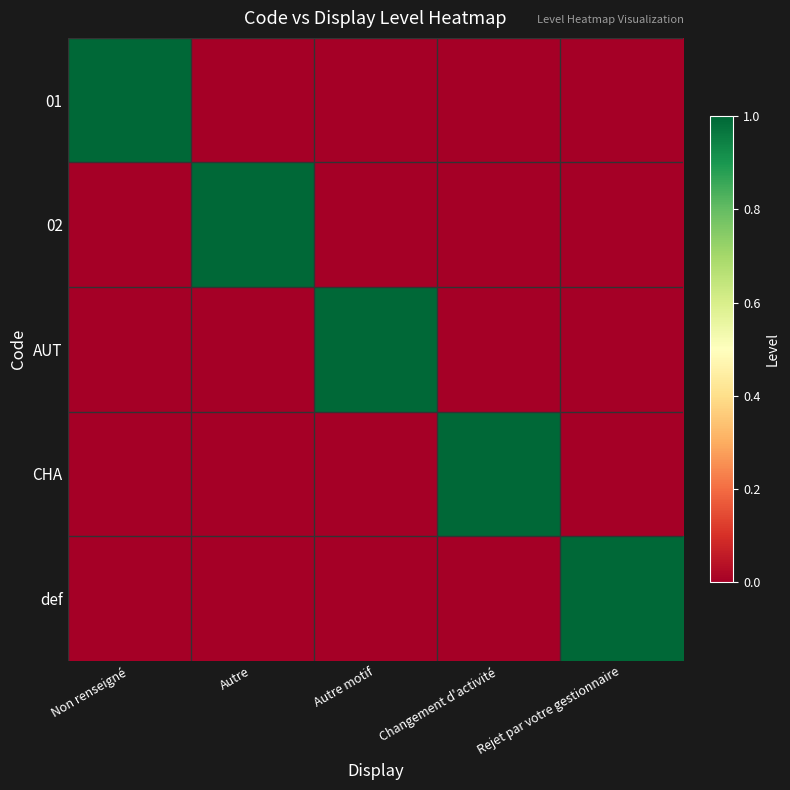

What is the greatest value displayed?

1